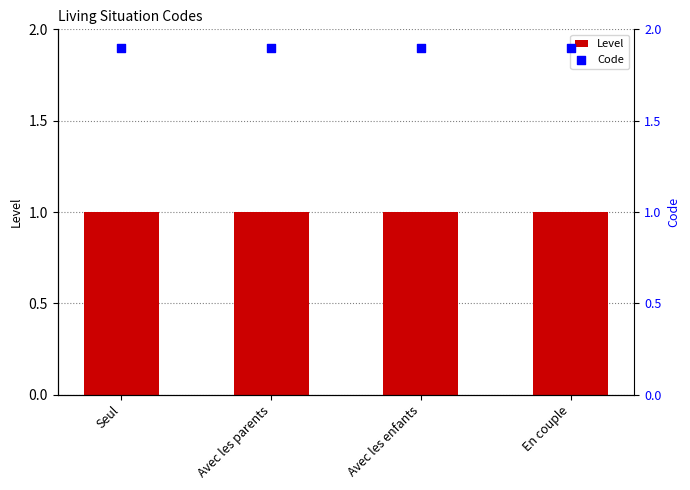

Which series contains the lowest Y value?

Level